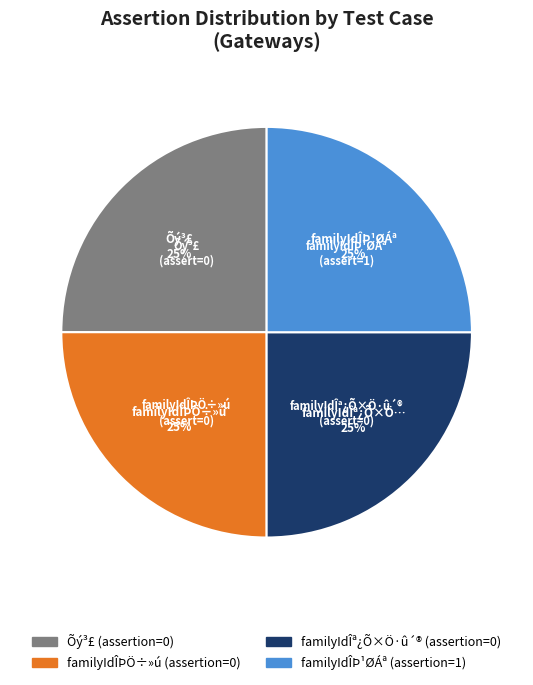

Does any single category account for the majority?

No